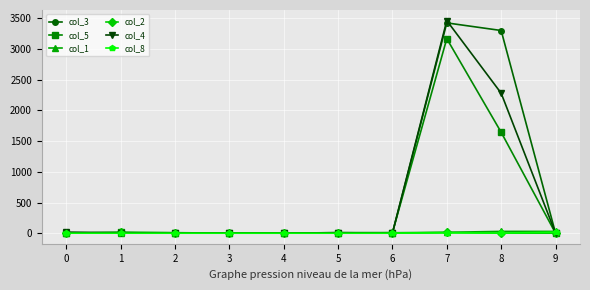

Which series changed the most between 6 and 7?

col_4